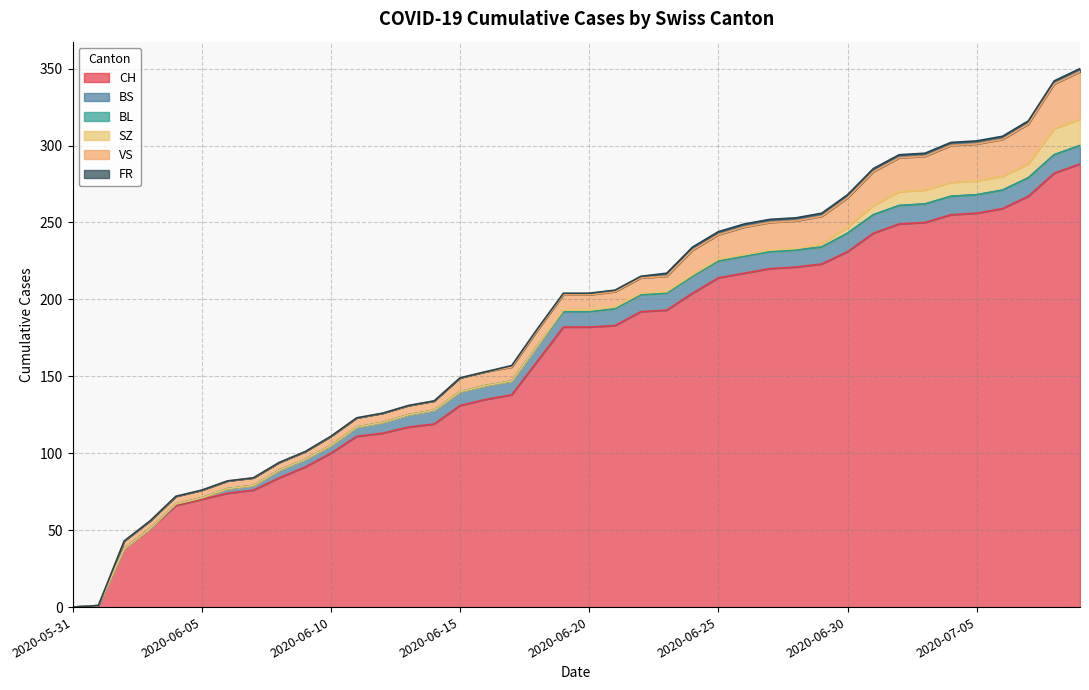

Reading left to right, what are all the values shown in this chart?

CH: 2020-05-31=0	2020-06-01=1	2020-06-02=38	2020-06-03=51	2020-06-04=66	2020-06-05=70	2020-06-06=74	2020-06-07=76	2020-06-08=84	2020-06-09=91	2020-06-10=100	2020-06-11=111	2020-06-12=113	2020-06-13=117	2020-06-14=119	2020-06-15=131	2020-06-16=135	2020-06-17=138	2020-06-18=160	2020-06-19=182	2020-06-20=182	2020-06-21=183	2020-06-22=192	2020-06-23=193	2020-06-24=204	2020-06-25=214	2020-06-26=217	2020-06-27=220	2020-06-28=221	2020-06-29=223	2020-06-30=231	2020-07-01=243	2020-07-02=249	2020-07-03=250	2020-07-04=255	2020-07-05=256	2020-07-06=259	2020-07-07=267	2020-07-08=282	2020-07-09=288
BS: 2020-05-31=0	2020-06-01=0	2020-06-02=0	2020-06-03=0	2020-06-04=1	2020-06-05=1	2020-06-06=3	2020-06-07=3	2020-06-08=5	2020-06-09=5	2020-06-10=5	2020-06-11=6	2020-06-12=7	2020-06-13=8	2020-06-14=9	2020-06-15=9	2020-06-16=9	2020-06-17=9	2020-06-18=10	2020-06-19=10	2020-06-20=10	2020-06-21=11	2020-06-22=11	2020-06-23=11	2020-06-24=11	2020-06-25=11	2020-06-26=11	2020-06-27=11	2020-06-28=11	2020-06-29=11	2020-06-30=12	2020-07-01=12	2020-07-02=12	2020-07-03=12	2020-07-04=12	2020-07-05=12	2020-07-06=12	2020-07-07=12	2020-07-08=12	2020-07-09=12
BL: 2020-05-31=0	2020-06-01=0	2020-06-02=0	2020-06-03=0	2020-06-04=0	2020-06-05=0	2020-06-06=0	2020-06-07=0	2020-06-08=0	2020-06-09=0	2020-06-10=0	2020-06-11=0	2020-06-12=0	2020-06-13=0	2020-06-14=0	2020-06-15=0	2020-06-16=0	2020-06-17=0	2020-06-18=0	2020-06-19=0	2020-06-20=0	2020-06-21=0	2020-06-22=0	2020-06-23=0	2020-06-24=0	2020-06-25=0	2020-06-26=0	2020-06-27=0	2020-06-28=0	2020-06-29=0	2020-06-30=0	2020-07-01=0	2020-07-02=0	2020-07-03=0	2020-07-04=0	2020-07-05=0	2020-07-06=0	2020-07-07=0	2020-07-08=0	2020-07-09=0
SZ: 2020-05-31=0	2020-06-01=0	2020-06-02=0	2020-06-03=0	2020-06-04=0	2020-06-05=0	2020-06-06=0	2020-06-07=0	2020-06-08=0	2020-06-09=0	2020-06-10=0	2020-06-11=0	2020-06-12=0	2020-06-13=0	2020-06-14=0	2020-06-15=0	2020-06-16=0	2020-06-17=0	2020-06-18=0	2020-06-19=1	2020-06-20=1	2020-06-21=1	2020-06-22=1	2020-06-23=1	2020-06-24=1	2020-06-25=1	2020-06-26=1	2020-06-27=1	2020-06-28=1	2020-06-29=2	2020-06-30=4	2020-07-01=6	2020-07-02=9	2020-07-03=9	2020-07-04=9	2020-07-05=9	2020-07-06=9	2020-07-07=9	2020-07-08=17	2020-07-09=17
VS: 2020-05-31=0	2020-06-01=0	2020-06-02=5	2020-06-03=5	2020-06-04=5	2020-06-05=5	2020-06-06=5	2020-06-07=5	2020-06-08=5	2020-06-09=5	2020-06-10=6	2020-06-11=6	2020-06-12=6	2020-06-13=6	2020-06-14=6	2020-06-15=9	2020-06-16=9	2020-06-17=9	2020-06-18=10	2020-06-19=10	2020-06-20=10	2020-06-21=10	2020-06-22=10	2020-06-23=10	2020-06-24=16	2020-06-25=16	2020-06-26=18	2020-06-27=18	2020-06-28=18	2020-06-29=18	2020-06-30=19	2020-07-01=22	2020-07-02=22	2020-07-03=22	2020-07-04=24	2020-07-05=24	2020-07-06=24	2020-07-07=26	2020-07-08=29	2020-07-09=31
FR: 2020-05-31=0	2020-06-01=0	2020-06-02=0	2020-06-03=0	2020-06-04=0	2020-06-05=0	2020-06-06=0	2020-06-07=0	2020-06-08=0	2020-06-09=0	2020-06-10=0	2020-06-11=0	2020-06-12=0	2020-06-13=0	2020-06-14=0	2020-06-15=0	2020-06-16=0	2020-06-17=1	2020-06-18=1	2020-06-19=1	2020-06-20=1	2020-06-21=1	2020-06-22=1	2020-06-23=2	2020-06-24=2	2020-06-25=2	2020-06-26=2	2020-06-27=2	2020-06-28=2	2020-06-29=2	2020-06-30=2	2020-07-01=2	2020-07-02=2	2020-07-03=2	2020-07-04=2	2020-07-05=2	2020-07-06=2	2020-07-07=2	2020-07-08=2	2020-07-09=2